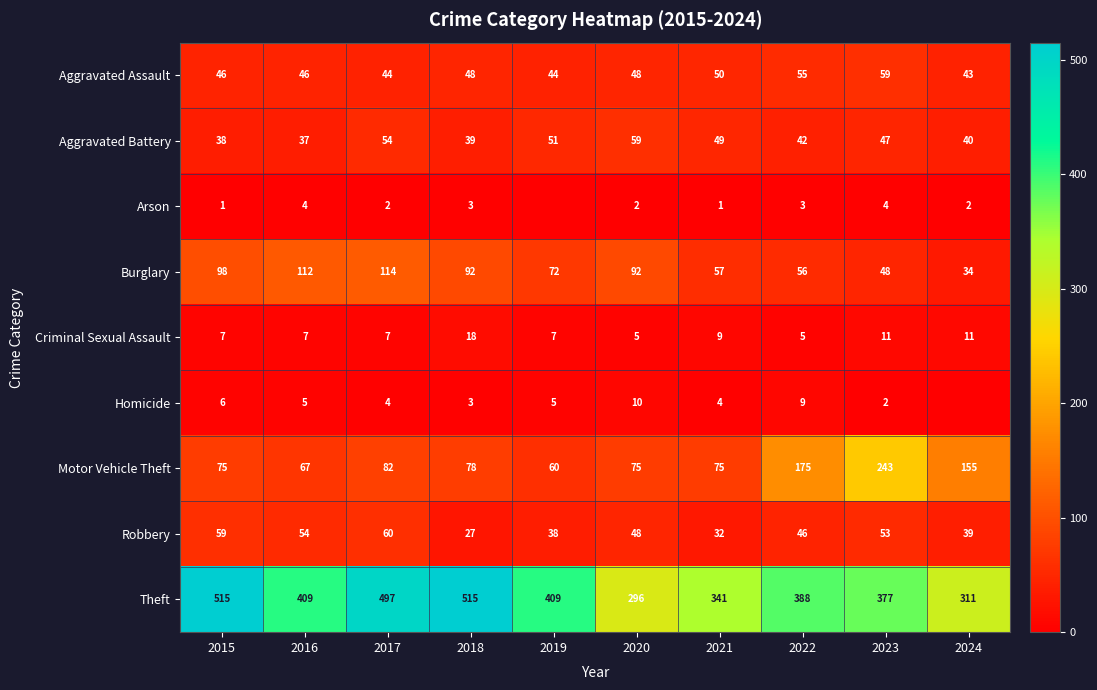

Which category has the highest value in the Aggravated Assault series?

2023